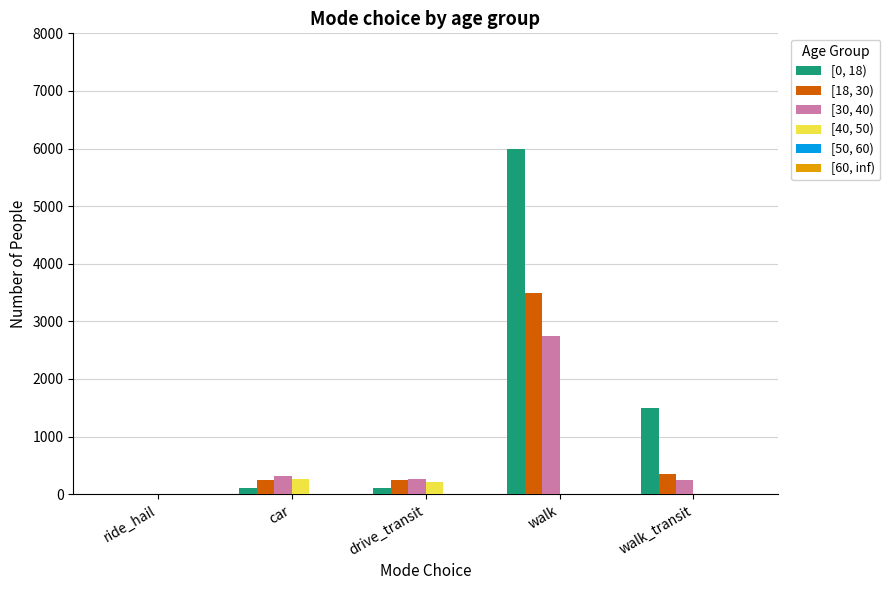

What is the maximum value for [0, 18)?

6000